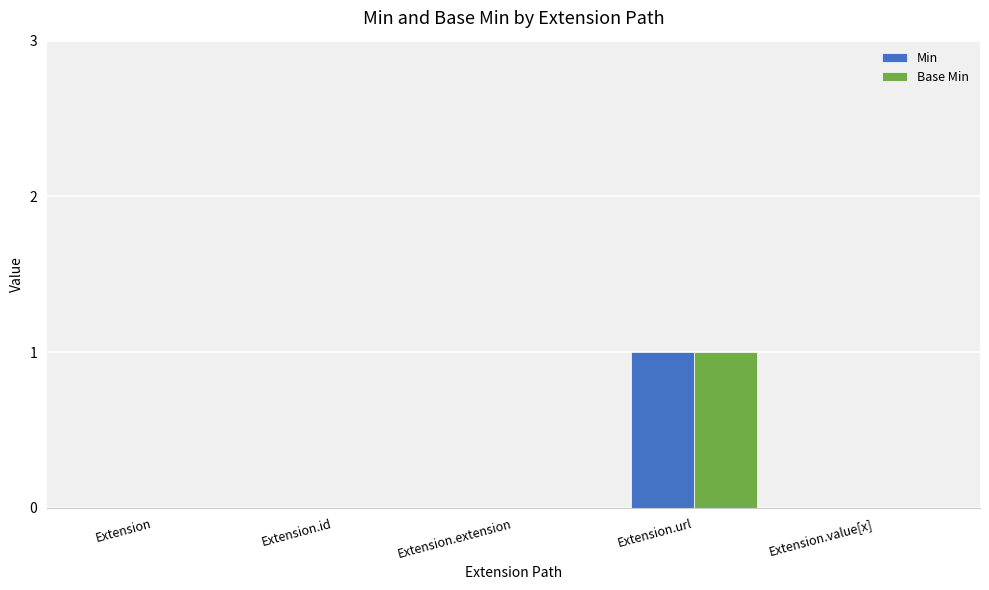

Is it true that Min equals 0 at Extension.extension?

True